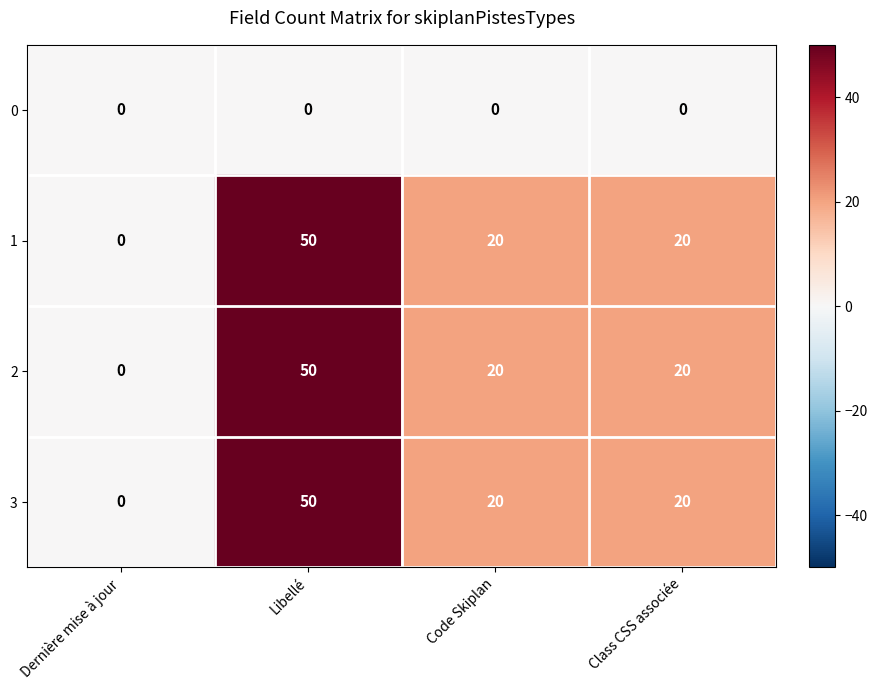

At which category is the sum across all series the highest?

Libellé